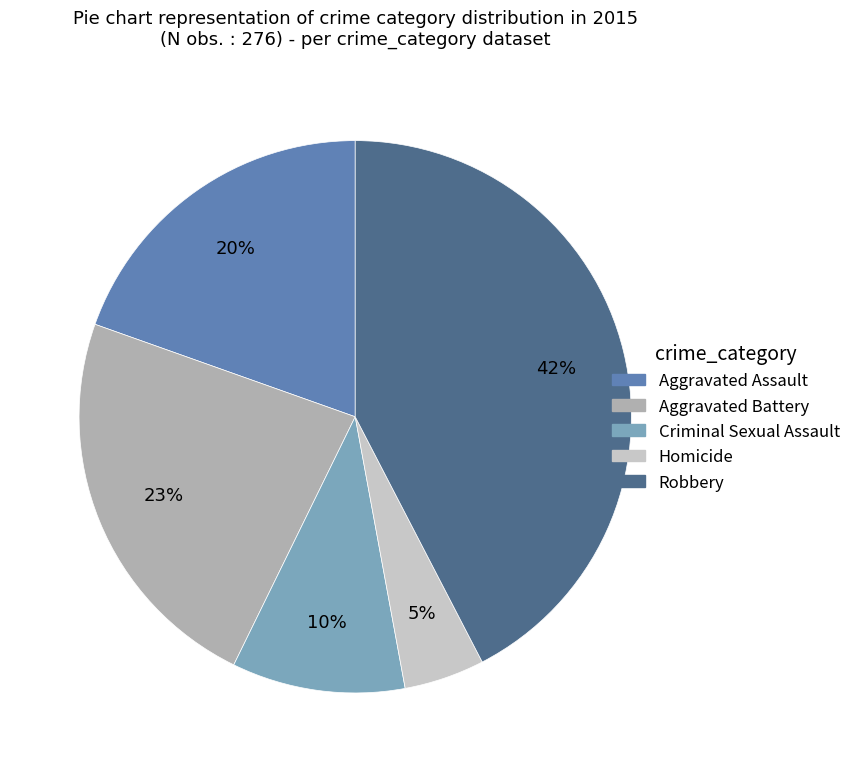

To the nearest percent, what portion does Aggravated Battery represent?

23%